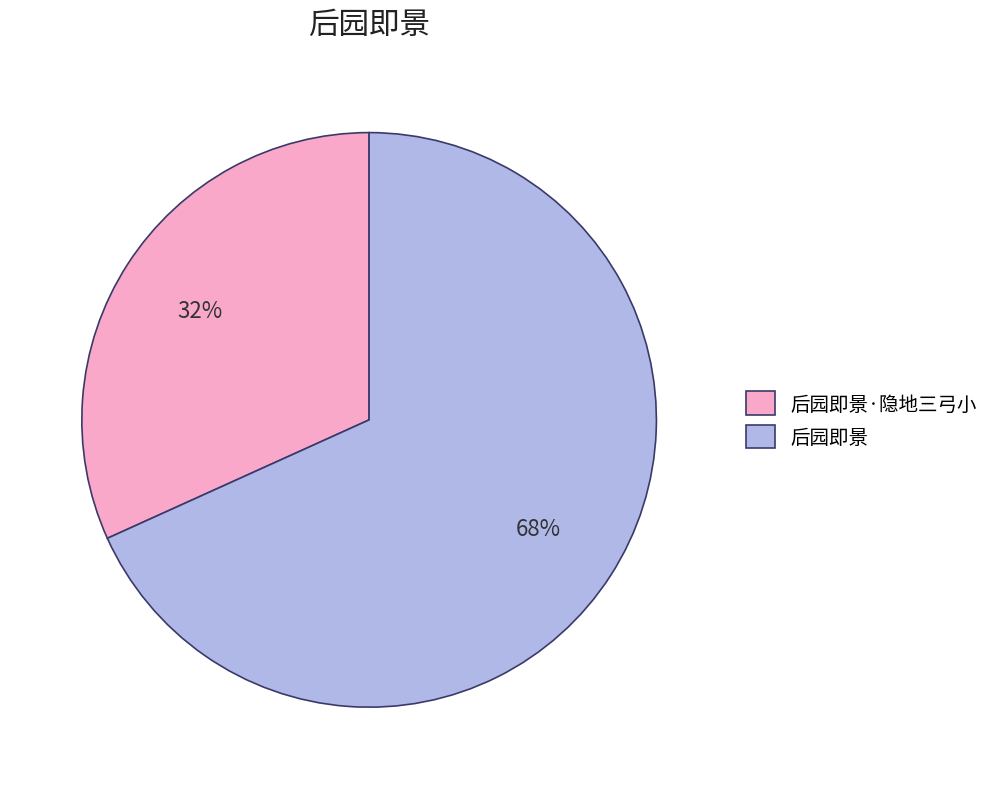

The 后园即景·隐地三弓小 slice represents 32% of the pie. True or false?

True